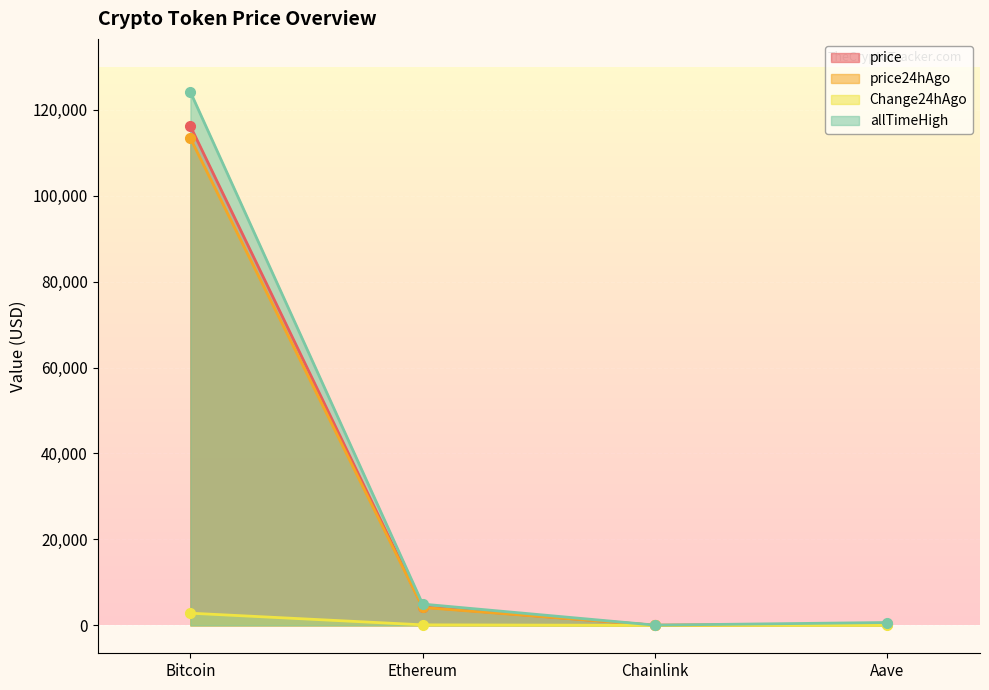

List the series in order of their peak value, lowest first.

Change24hAgo, price24hAgo, price, allTimeHigh